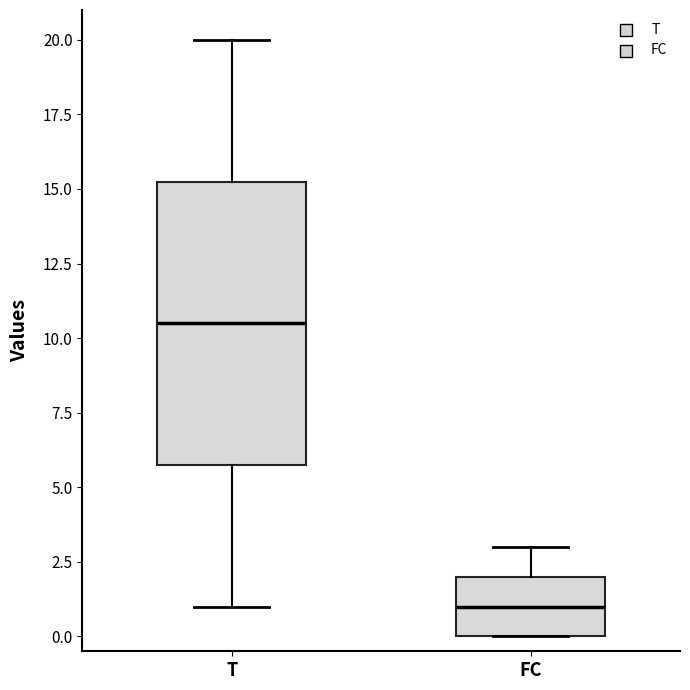

Reading left to right, transcribe this box plot: for each box, give where its median line is, the range the box spans, and where its two whiskers end, as read against the y-axis. The values are not printed on the chart, so give them approximately, as read against the axis.

T: median 10.5, box 6.0 to 15.5, whiskers 1.0 to 20.0
FC: median 1.0, box 0.0 to 2.0, whiskers 0.0 to 3.0